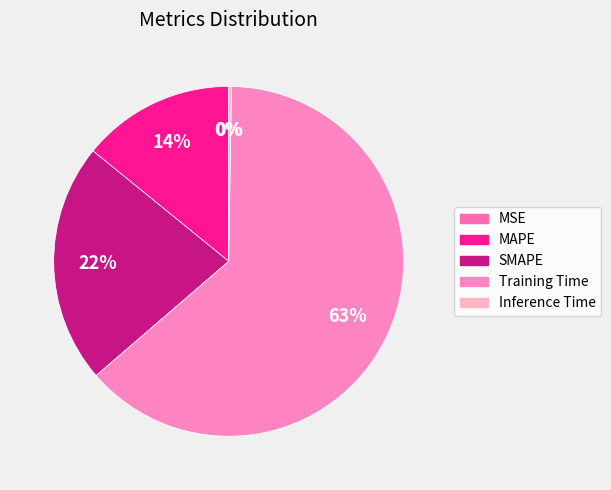

What is the majority slice?

Training Time